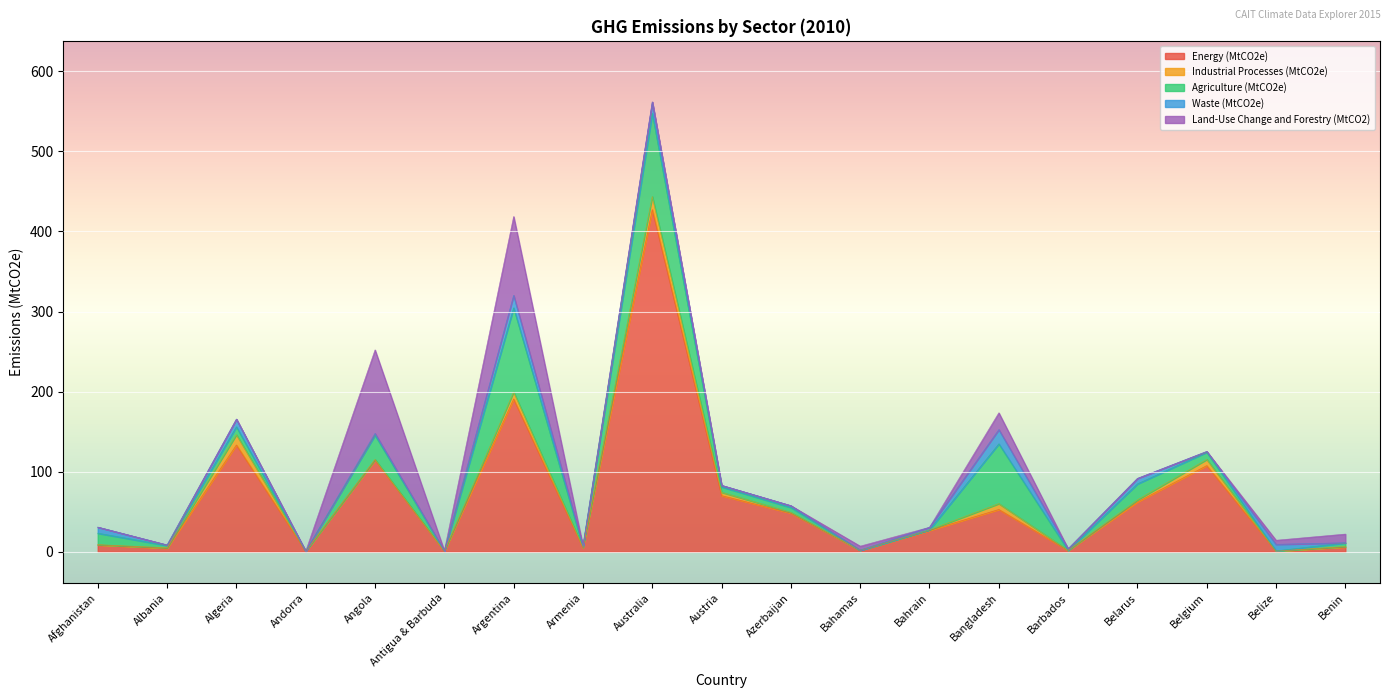

What is the difference between the maximum and minimum values in the Waste (MtCO2e) series?

17.7